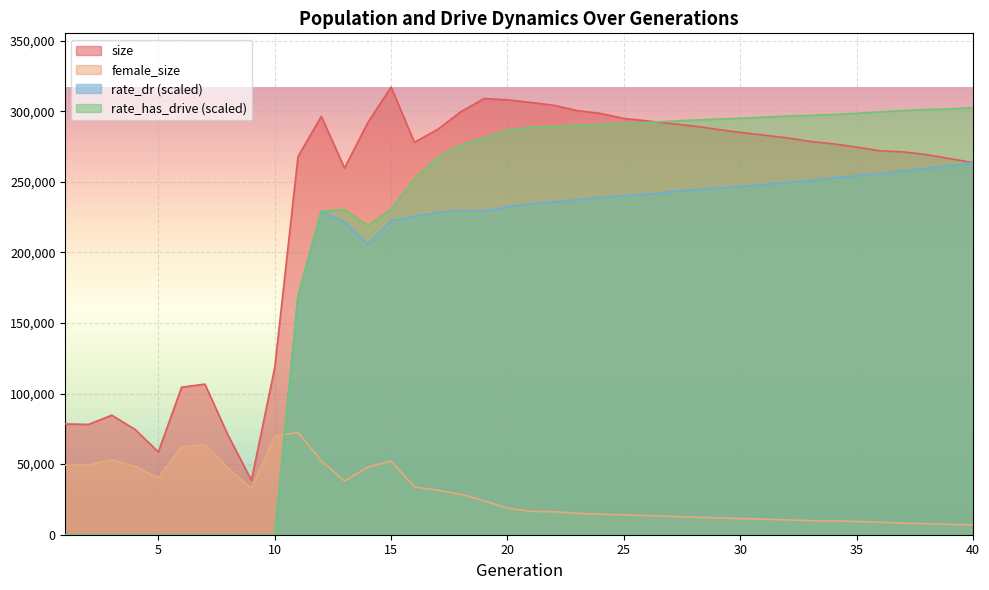

What are all the series names shown in the legend?

size, female_size, rate_dr (scaled), rate_has_drive (scaled)